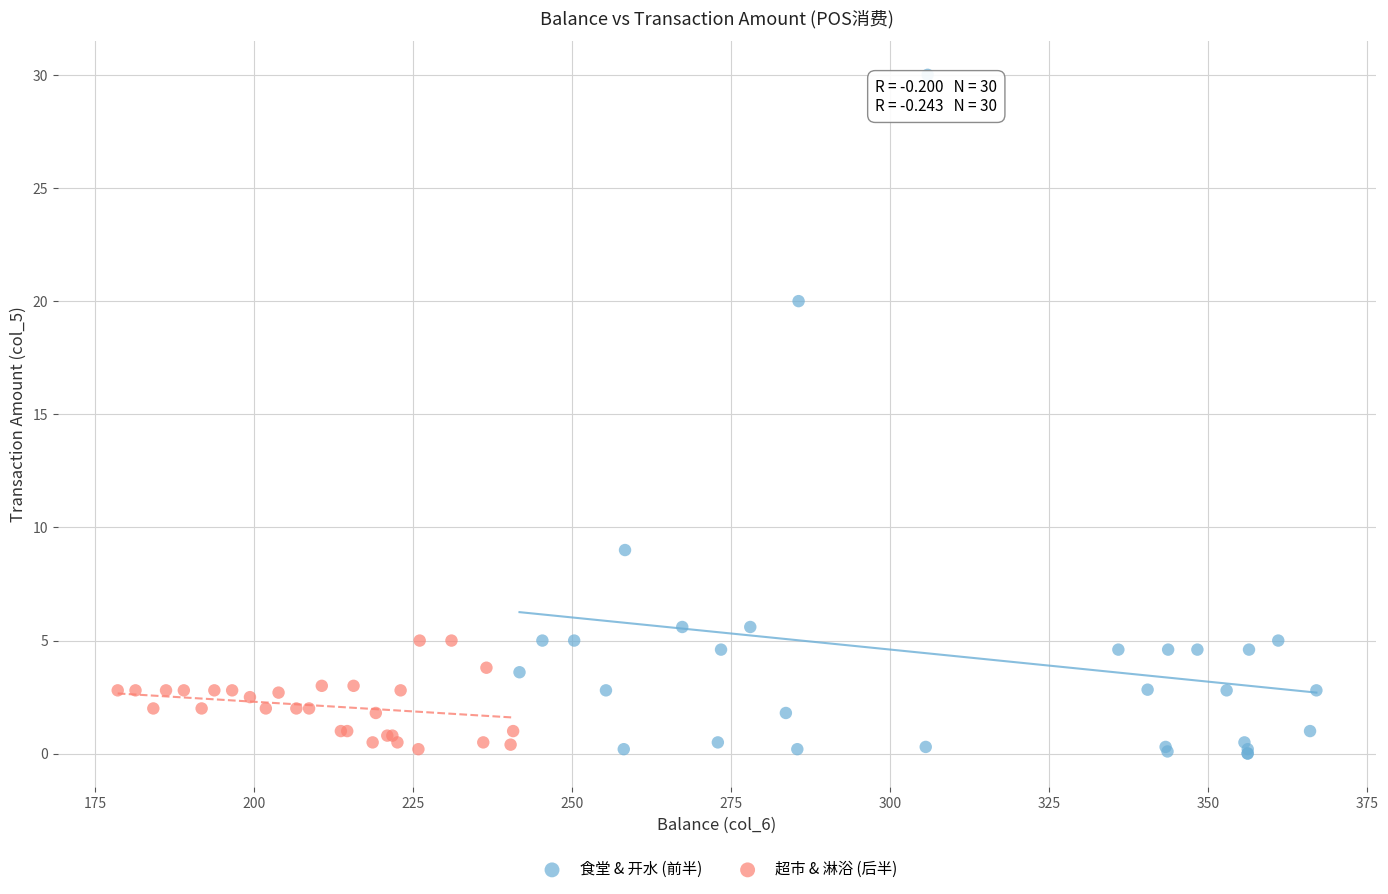

Which series reaches the maximum Y coordinate?

食堂 & 开水 (前半)